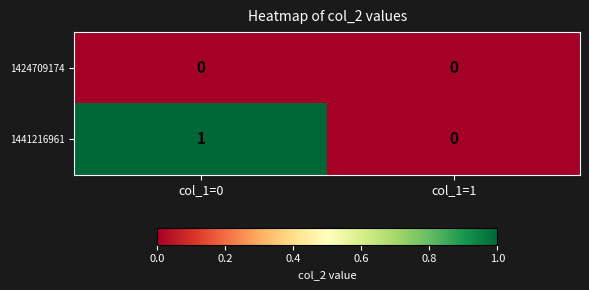

At col_1=0, list the series in order from smallest to largest.

1424709174, 1441216961